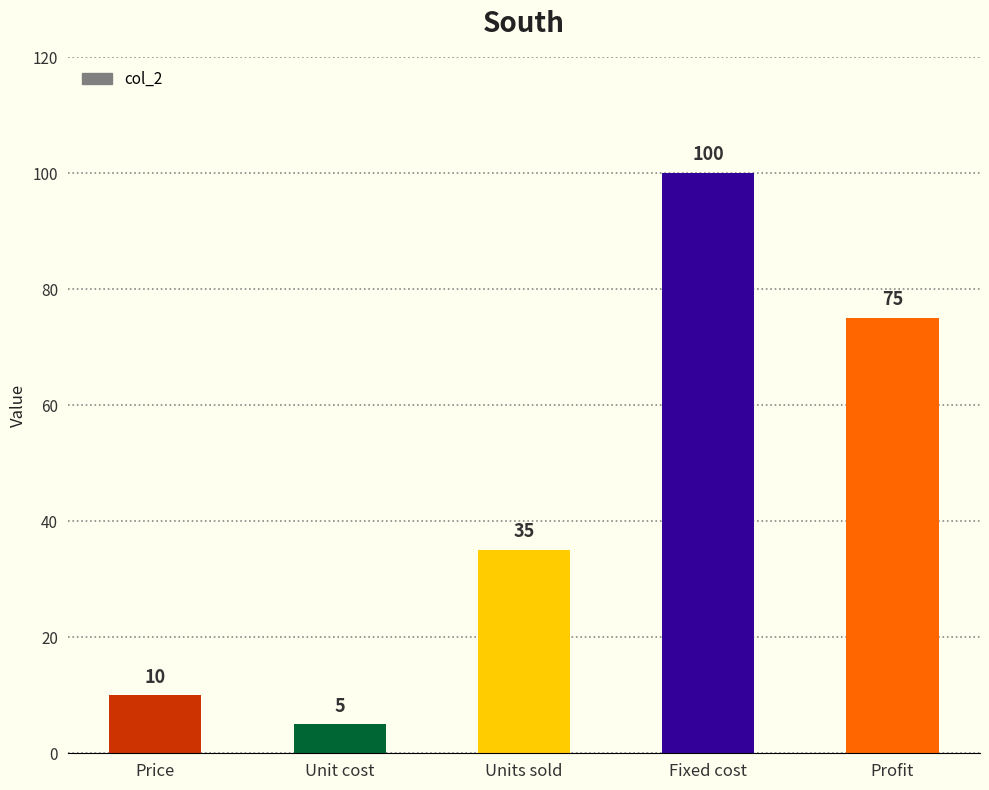

At which label is the value closest to 52?

Units sold